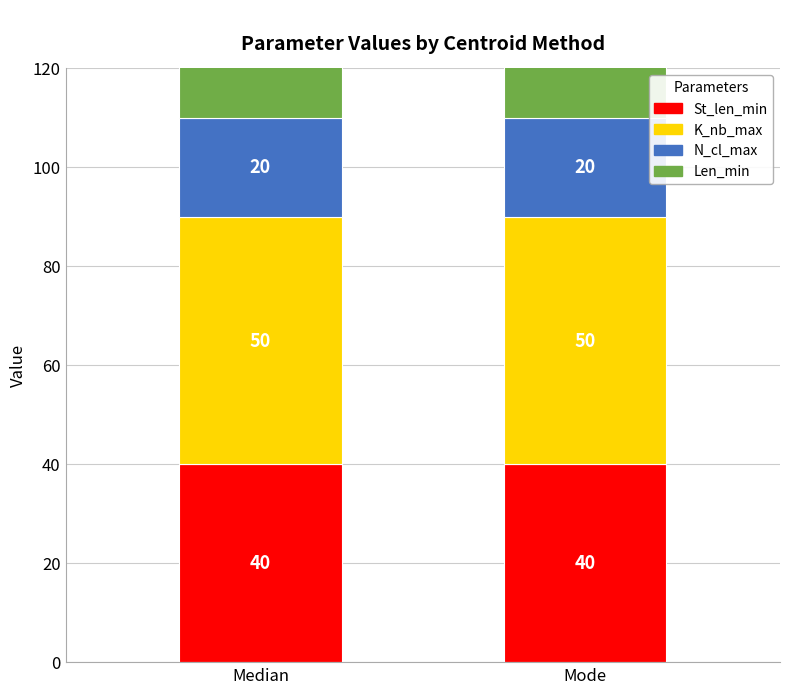

Does the chart contain any negative values?

No